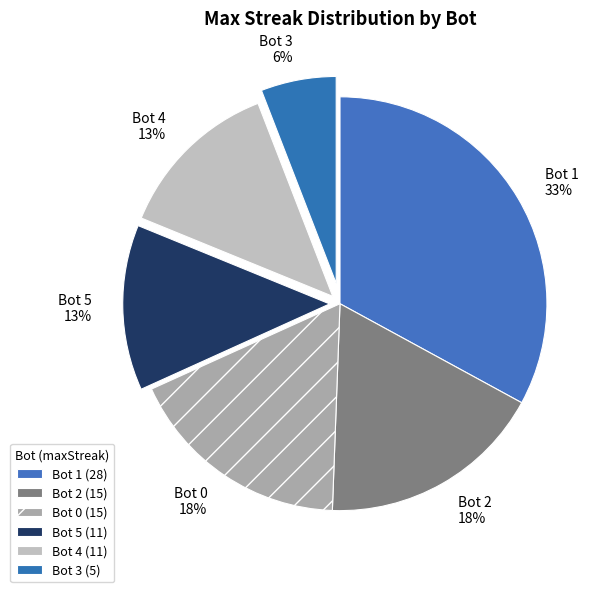

To the nearest percent, what portion does Bot 1 represent?

33%